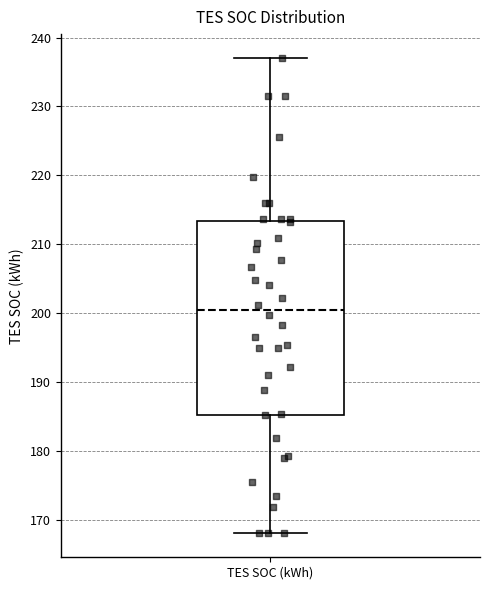

Transcribe this box plot: give where the median line is, the range the box spans, and where the two whiskers end, as read against the y-axis. The values are not printed on the chart, so give them approximately, as read against the axis.

median 200, box 185 to 213, whiskers 168 to 237